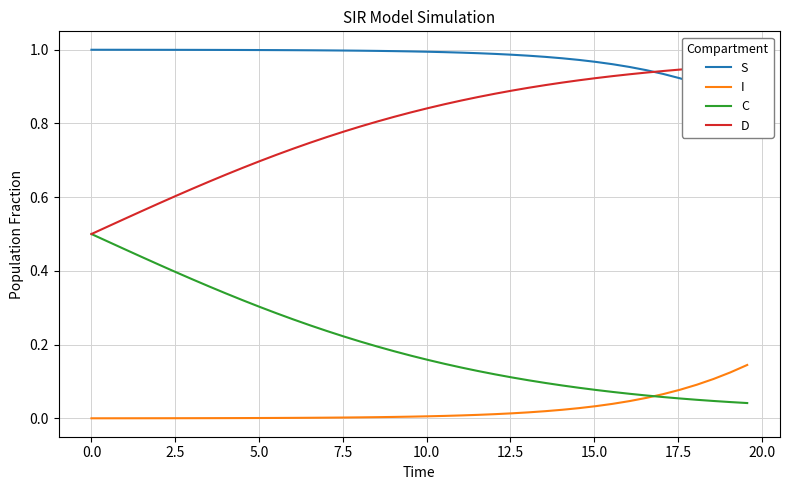

What is the maximum value for C?

0.5